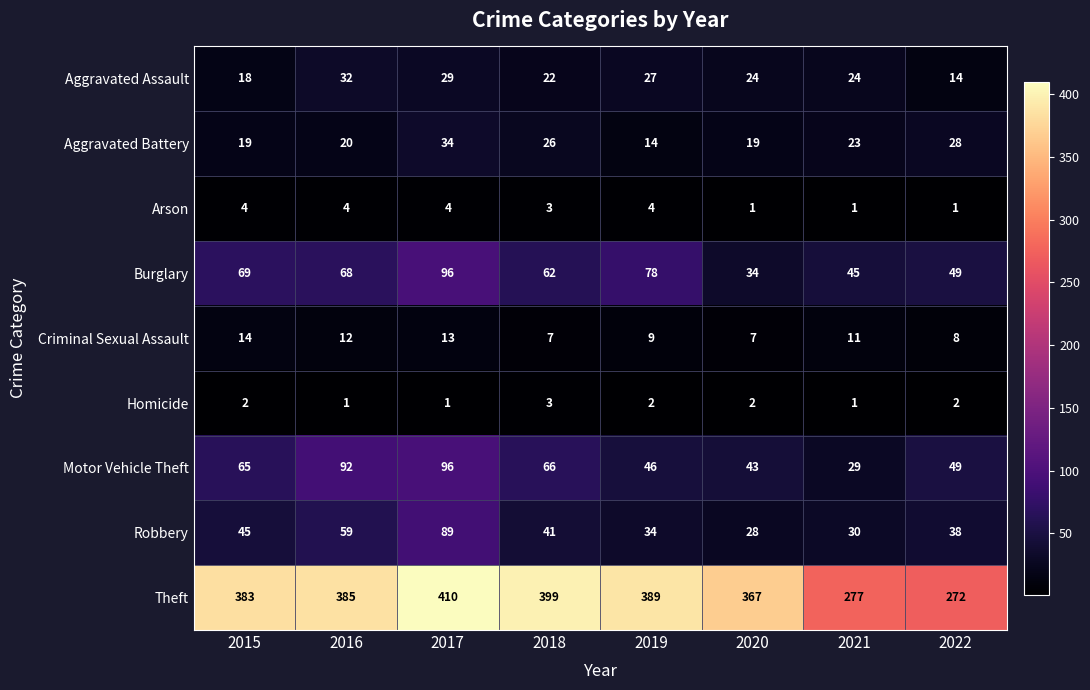

Rank the series at 2015 from highest to lowest value.

Theft, Burglary, Motor Vehicle Theft, Robbery, Aggravated Battery, Aggravated Assault, Criminal Sexual Assault, Arson, Homicide